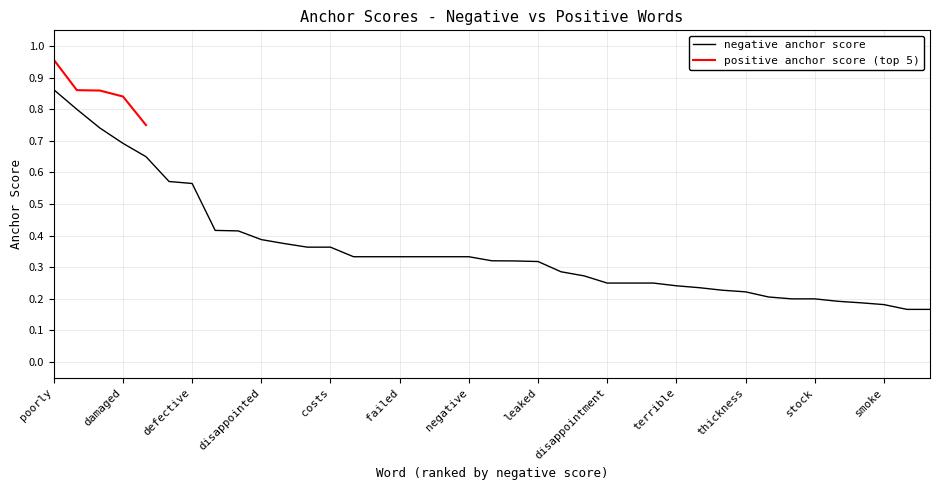

The value at trash is 0.1. True or false?

False